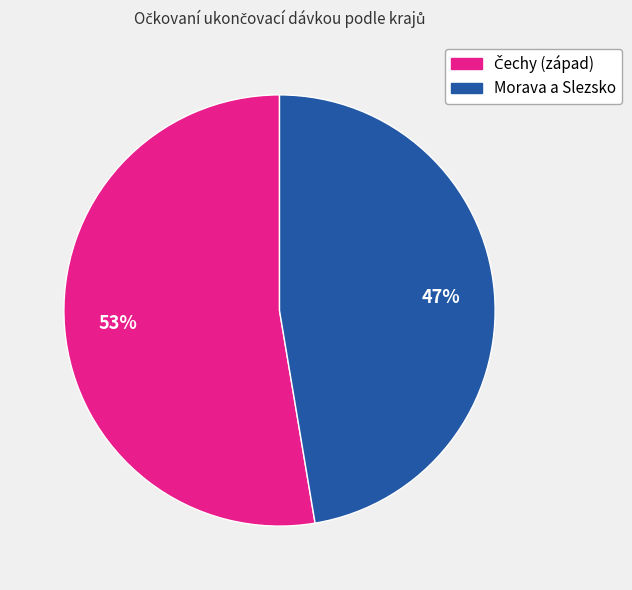

Is there any slice that represents more than half of the pie?

Yes